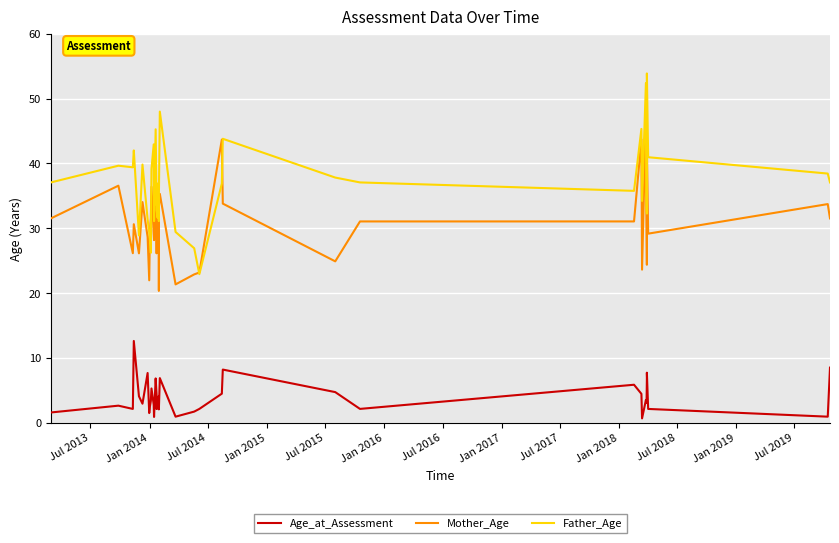

What is the value of the Mother_Age point at the 25th from the left?

22.9